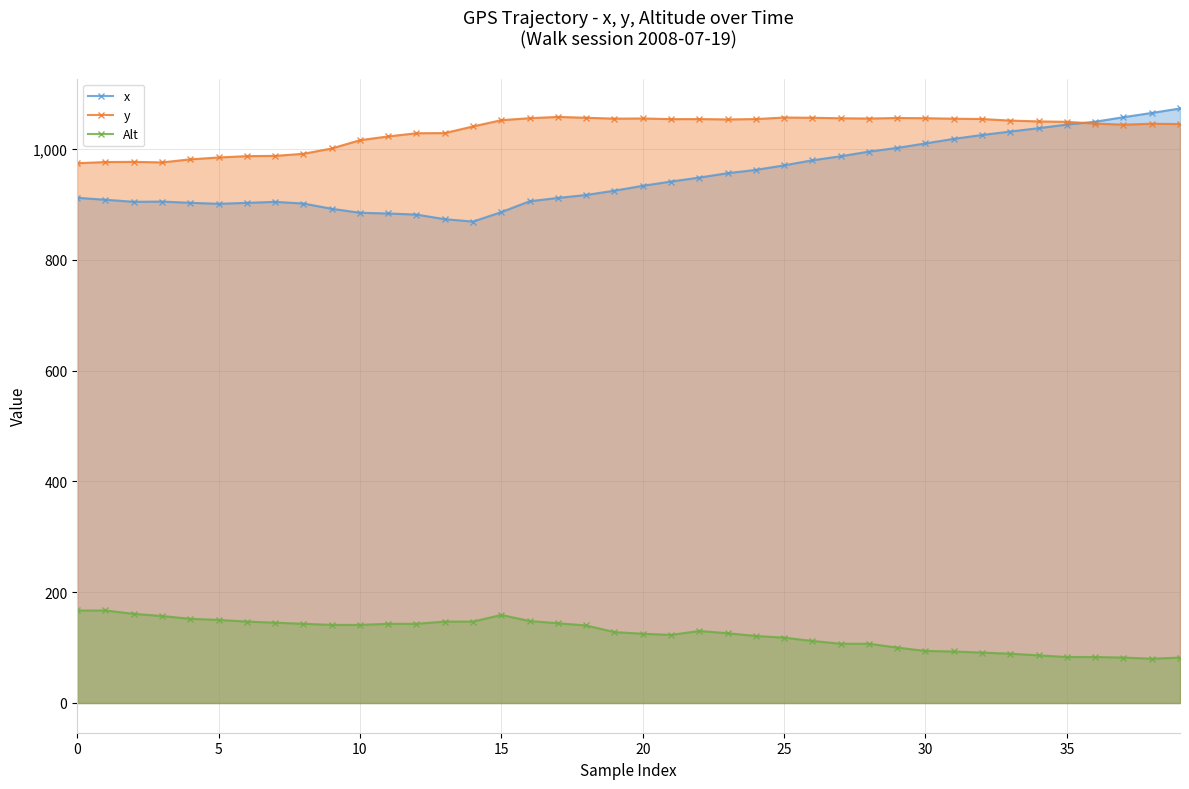

What is the average value of the x series?

951.6